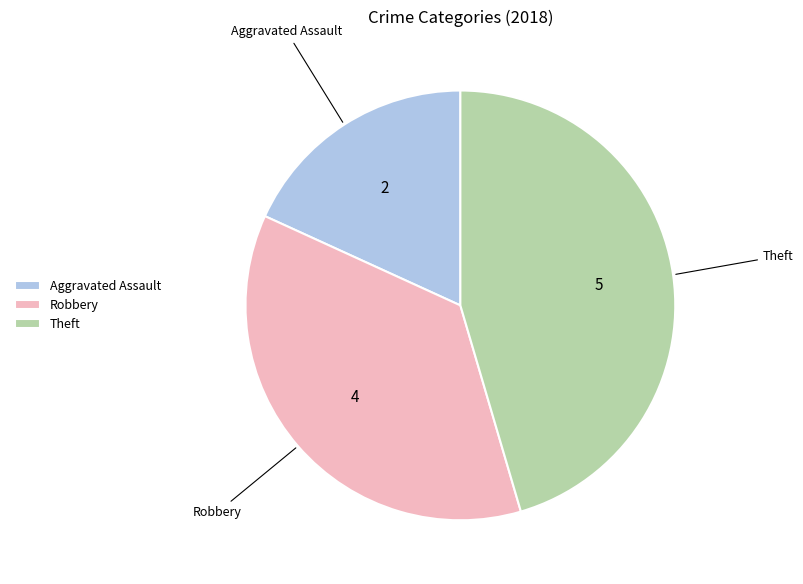

Rank the categories by value from lowest to highest.

Aggravated Assault, Robbery, Theft